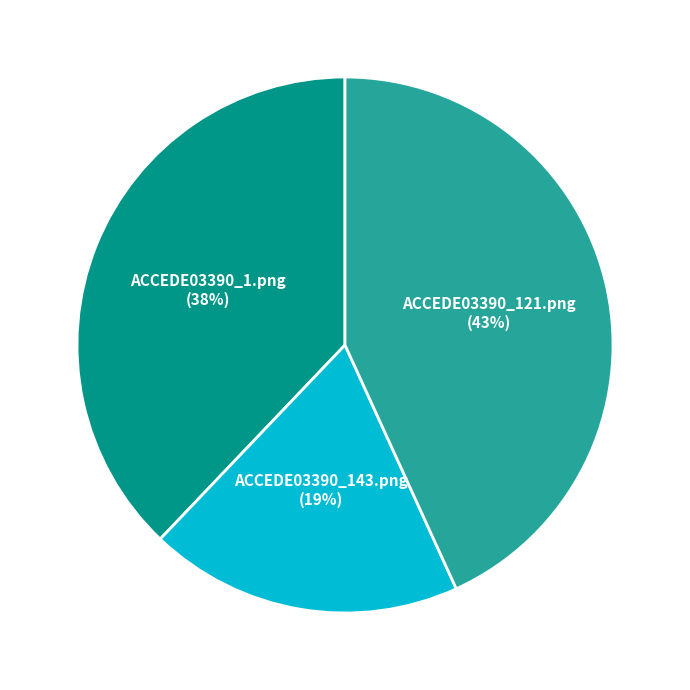

Do ACCEDE03390_143.png and ACCEDE03390_121.png together represent more than half of the pie?

Yes